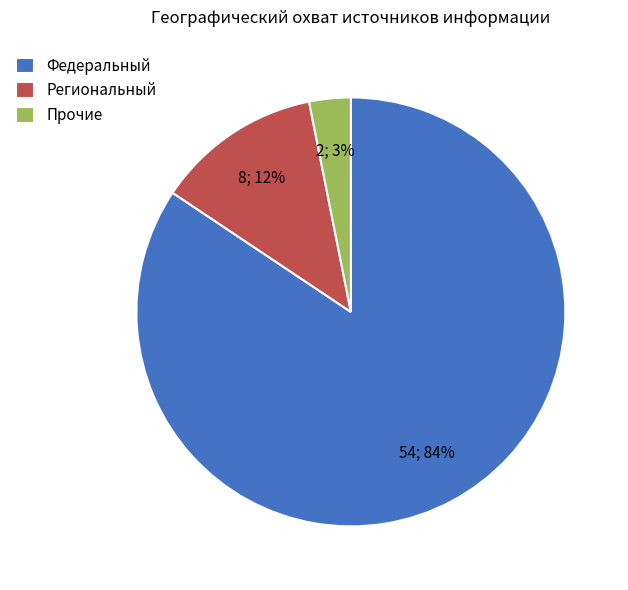

To the nearest percent, what is the average slice percentage?

33%